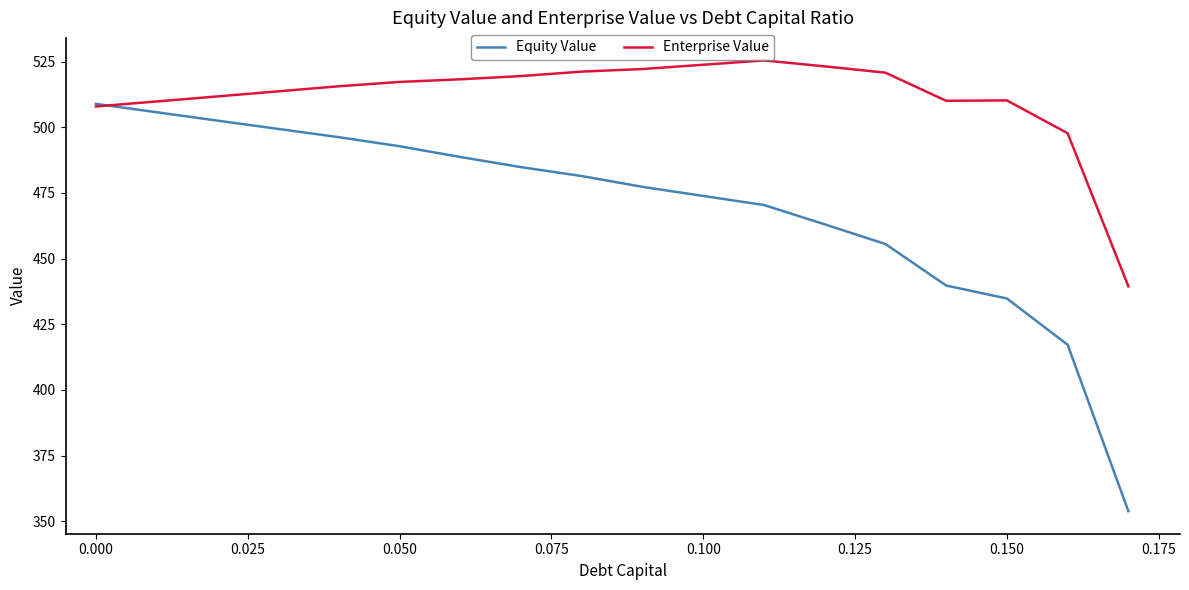

In Enterprise Value, how many points are higher than both neighbors (excluding endpoints)?

2